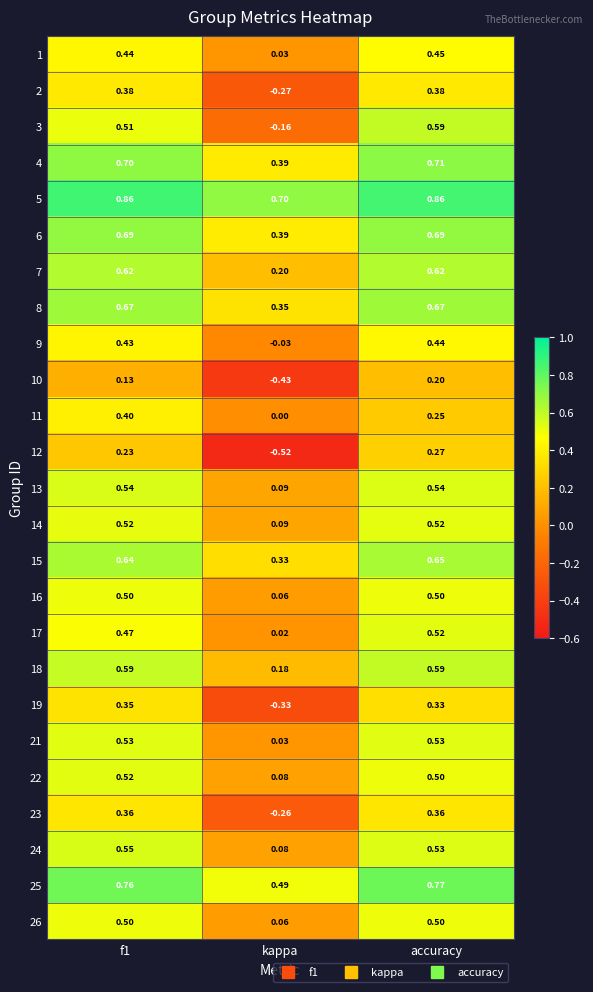

Which series has the largest range (max minus min)?

12